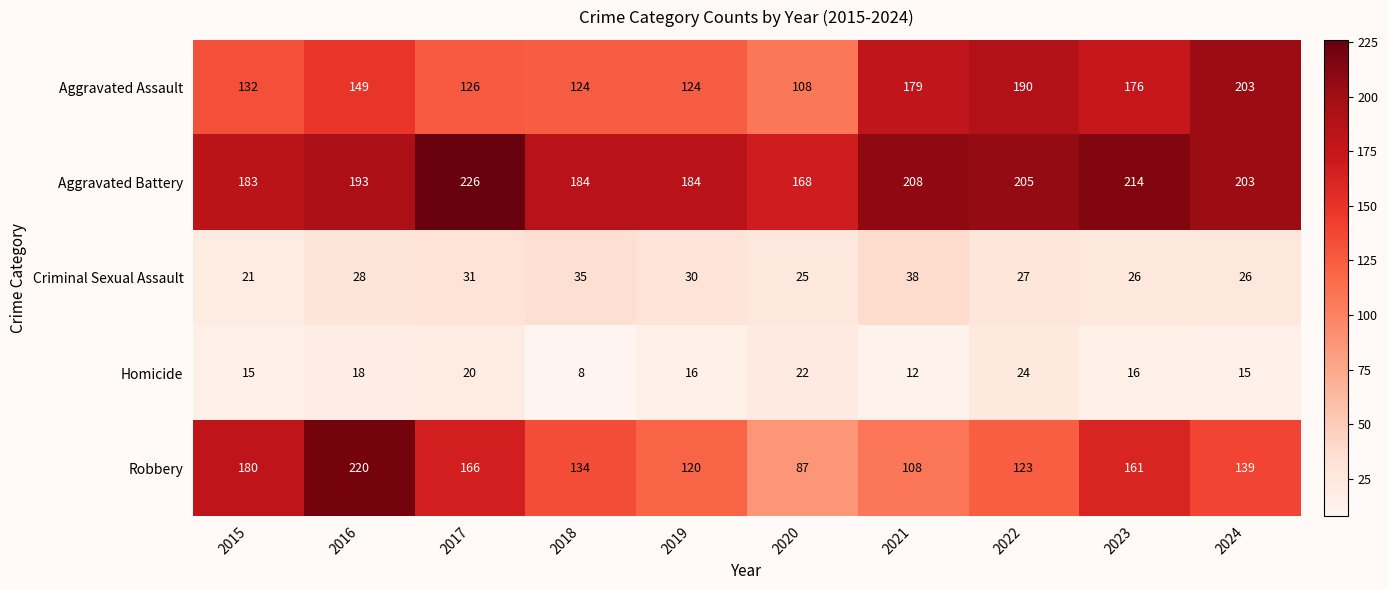

At how many categories does at least one series exceed 198?

6